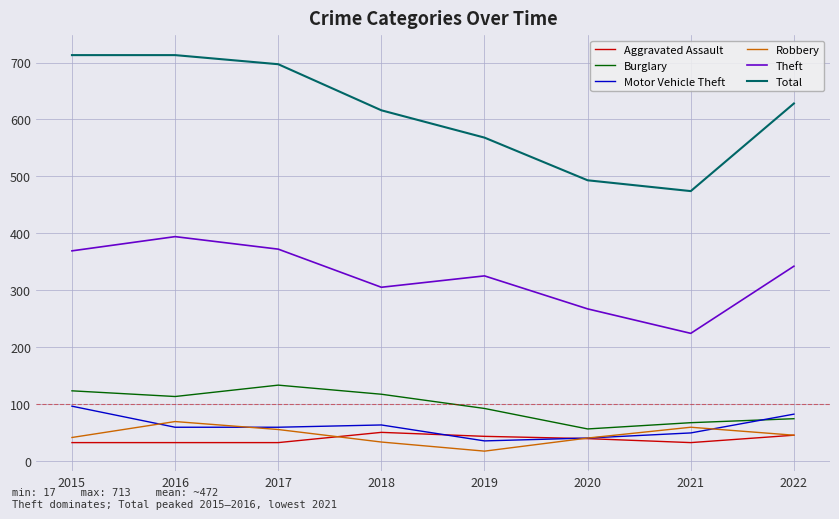

True or false: Aggravated Assault and Theft intersect in this chart.

False